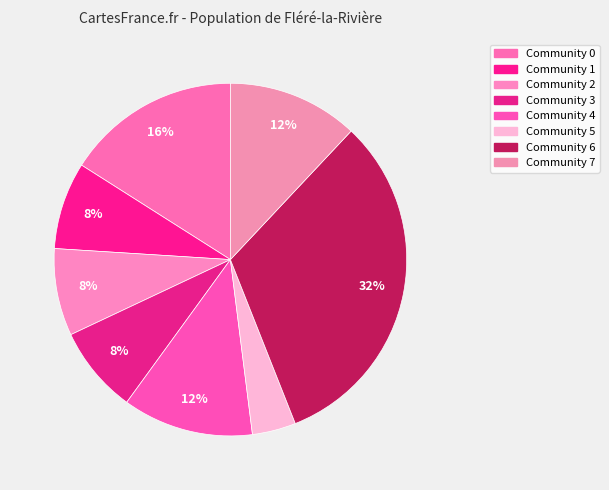

To the nearest percent, what portion does Community 5 represent?

4%